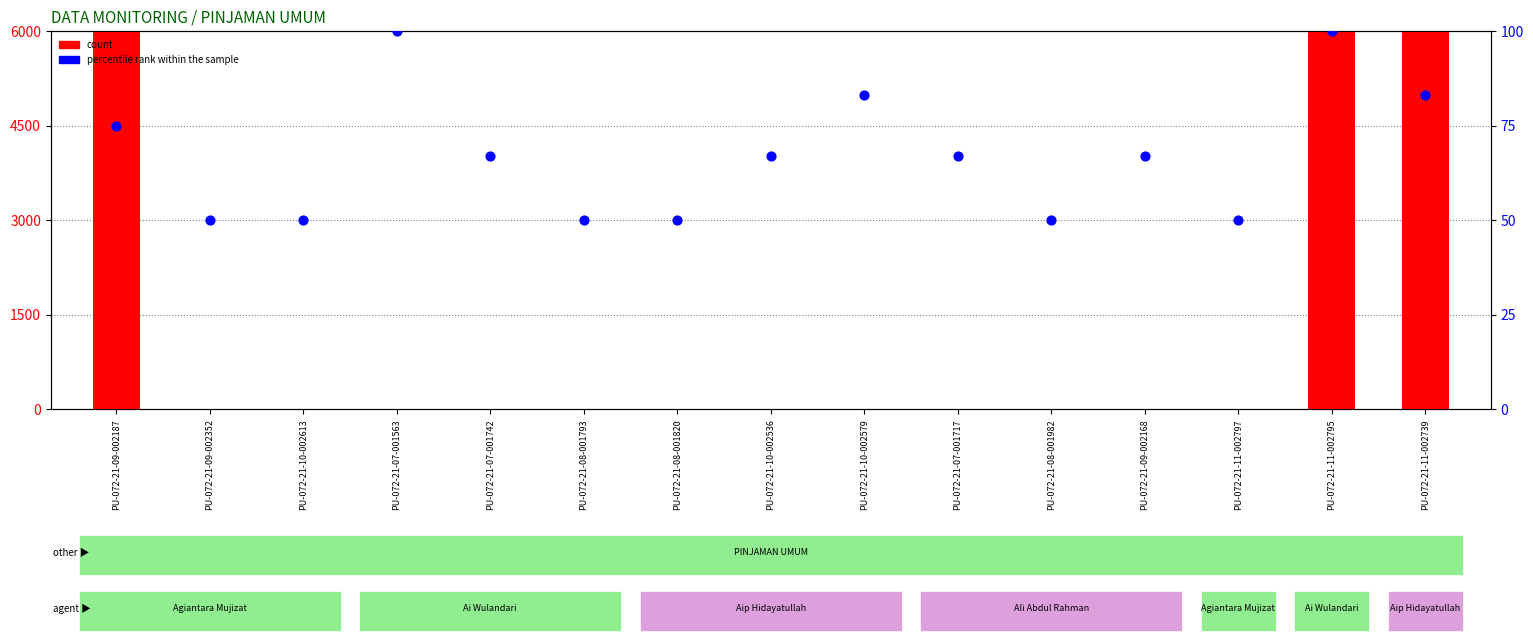

Which series reaches the minimum Y coordinate?

count